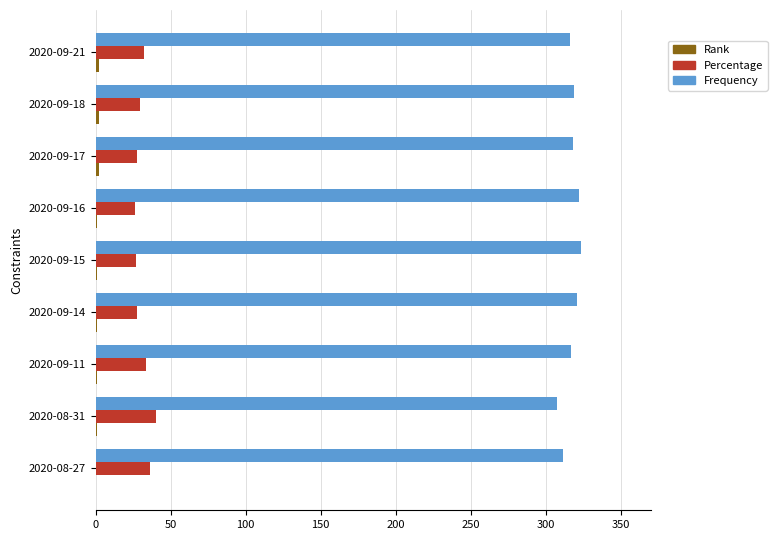

What is the total value across all series at 2020-08-27?

347.8